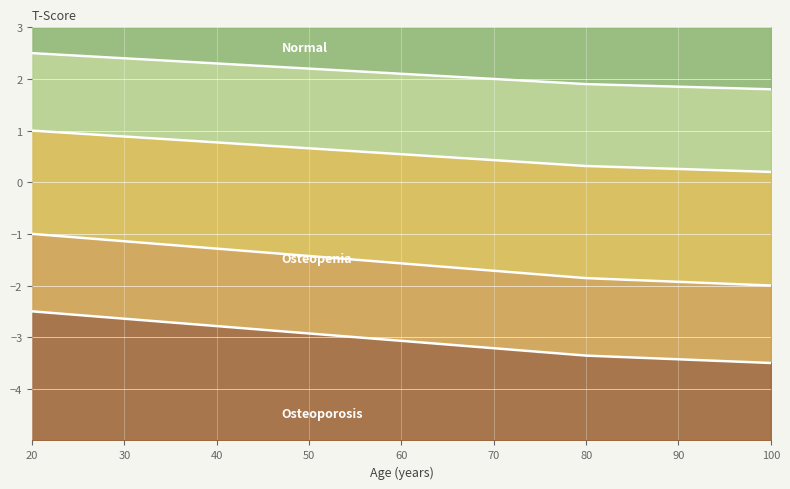

The Scen_4 series shows -1.1 at 30. True or false?

True